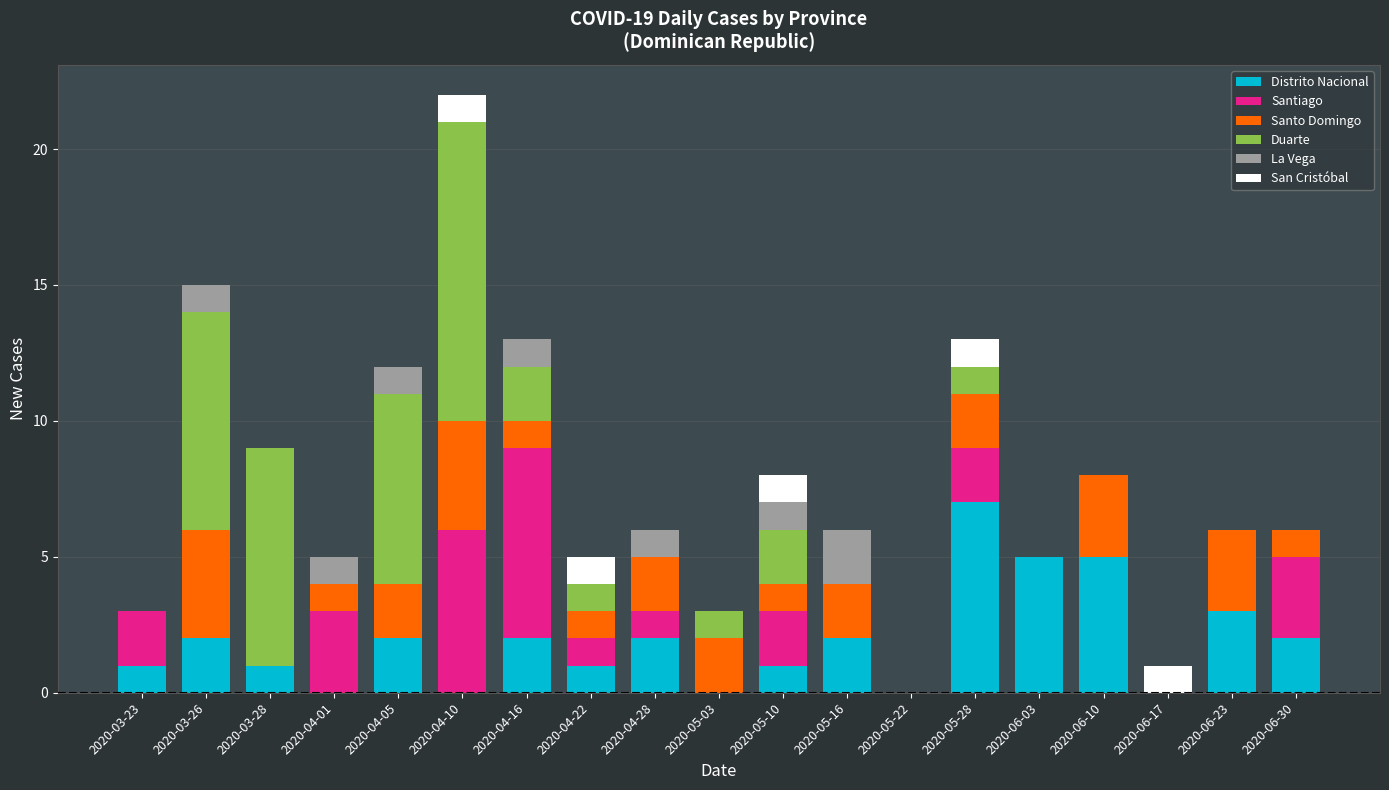

At which category is the sum across all series the highest?

2020-04-10